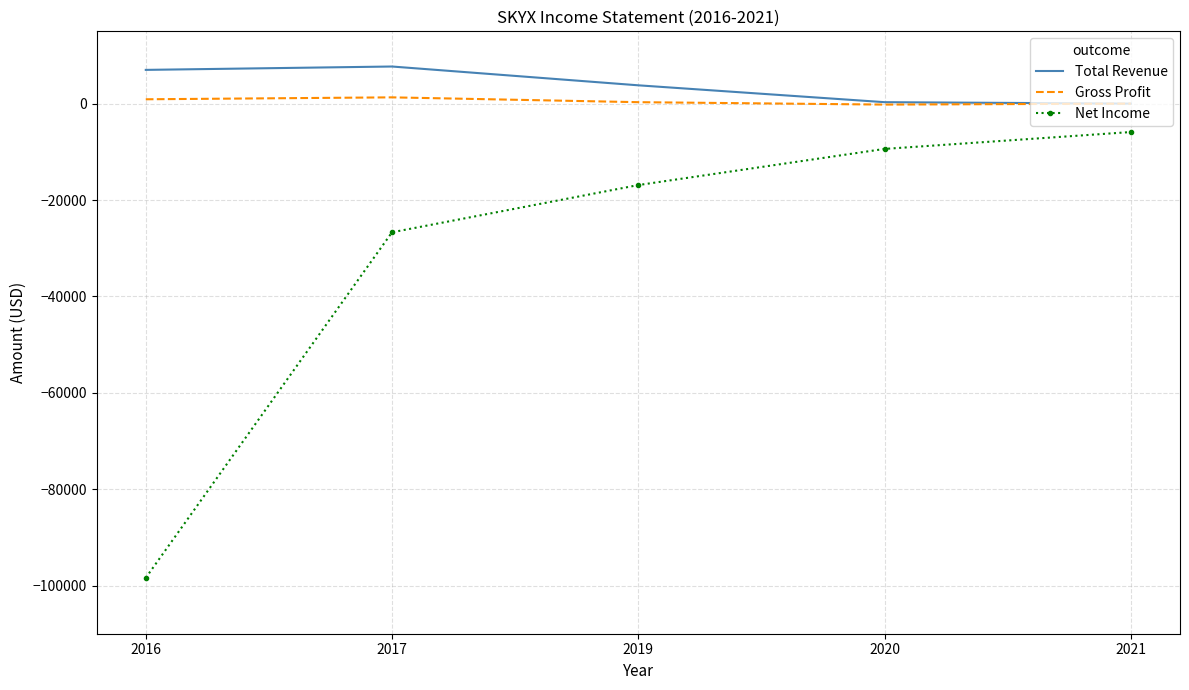

What is the difference between the second highest and second lowest values in the Total Revenue series?

6700